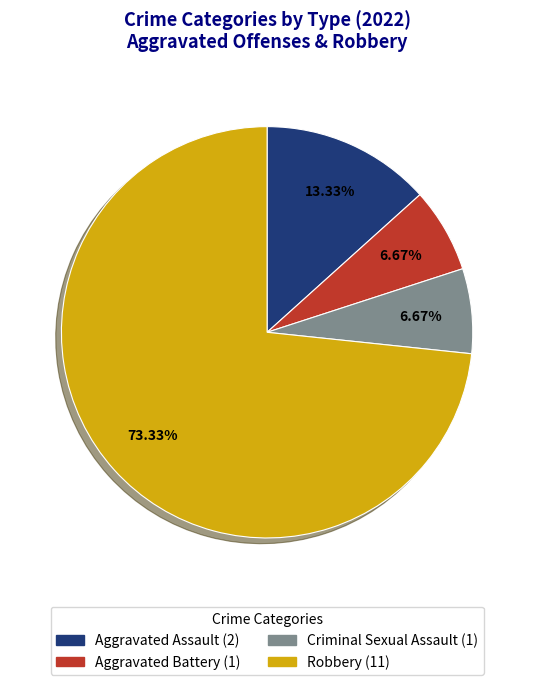

To the nearest percent, what is the difference between the largest and smallest slice percentages?

67%